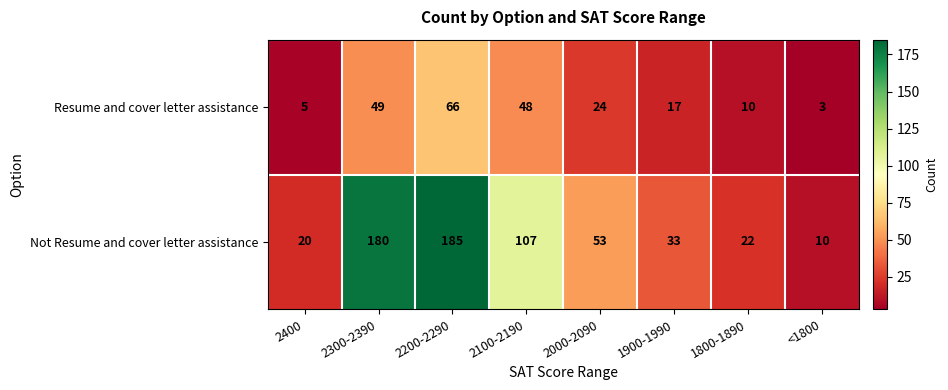

The Not Resume and cover letter assistance series shows 180 at 2300-2390. True or false?

True